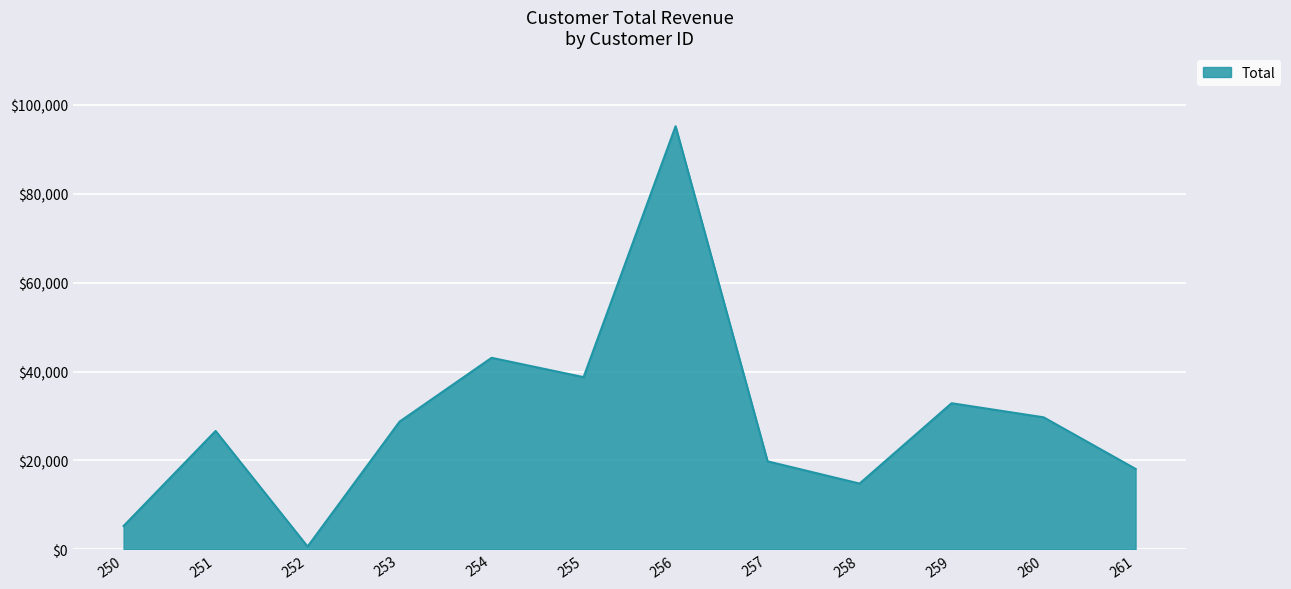

Rank the categories by value from lowest to highest.

252, 250, 258, 261, 257, 251, 253, 260, 259, 255, 254, 256